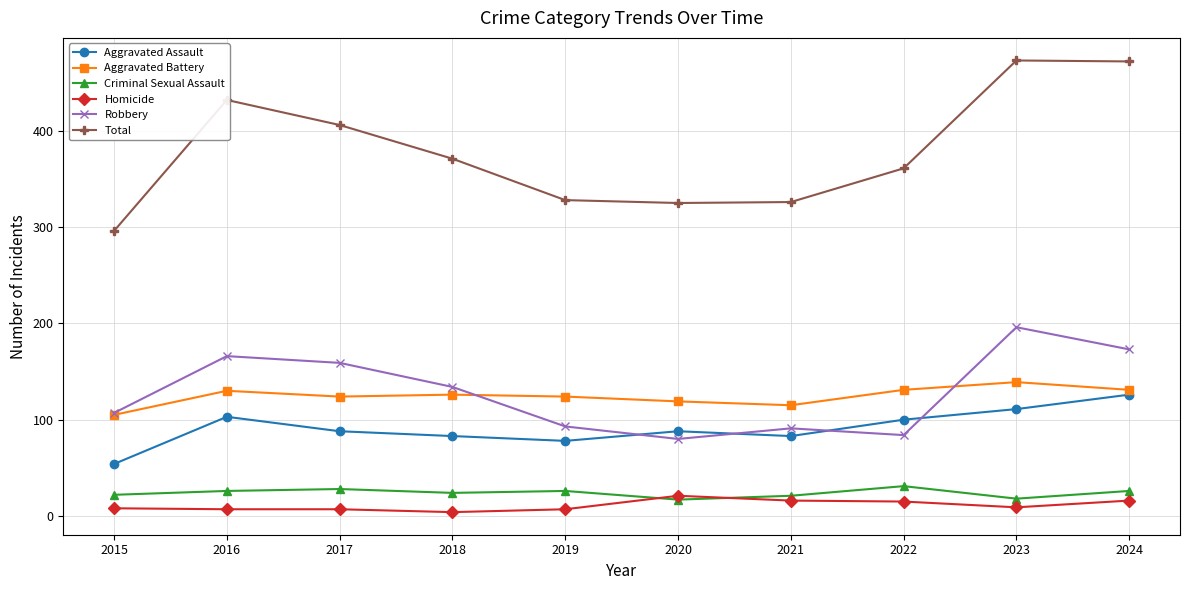

Is it true that Homicide equals 8 at 2015?

True